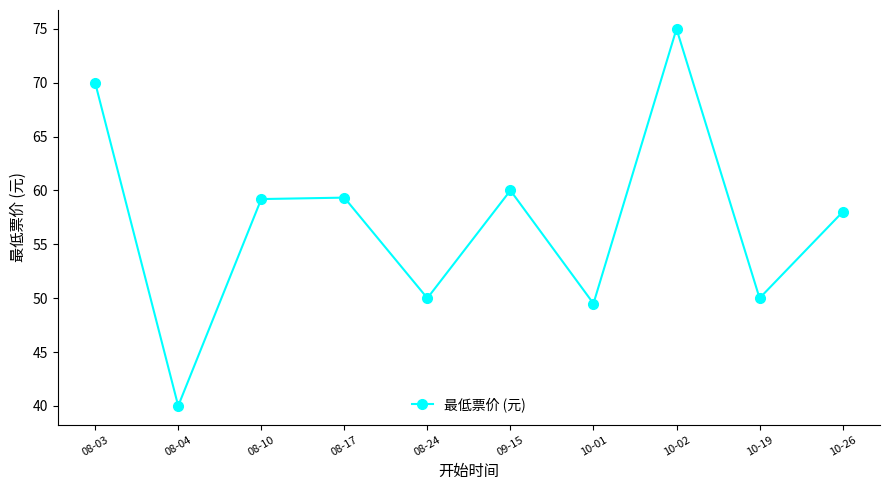

What is the value of the 1st point from the left?

70.0